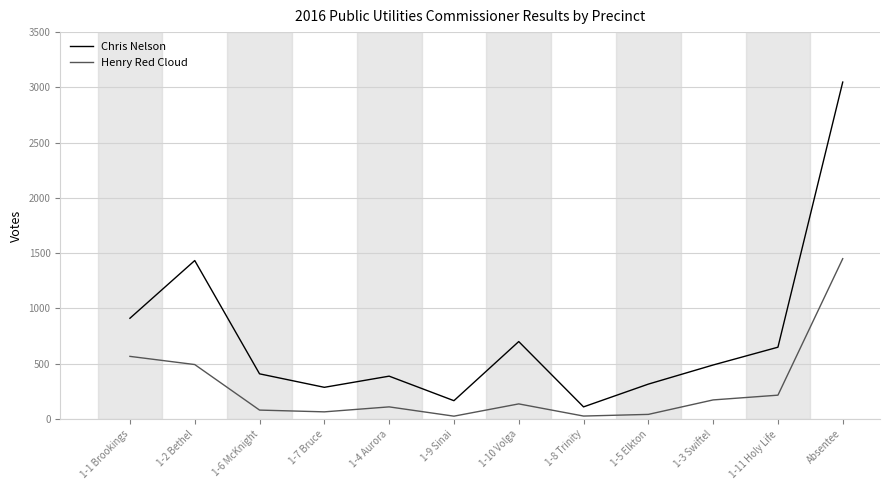

How many lines are shown in the chart?

2